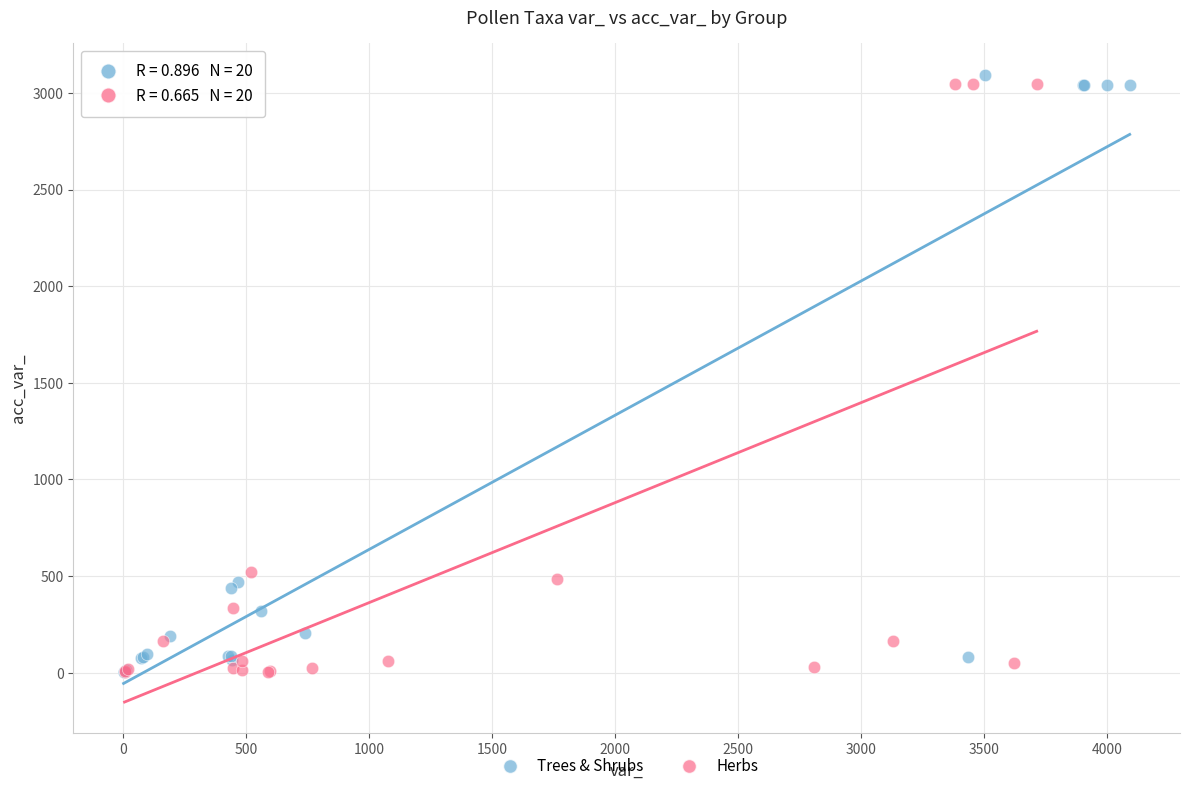

Which series has the largest Y range (max minus min)?

Trees & Shrubs